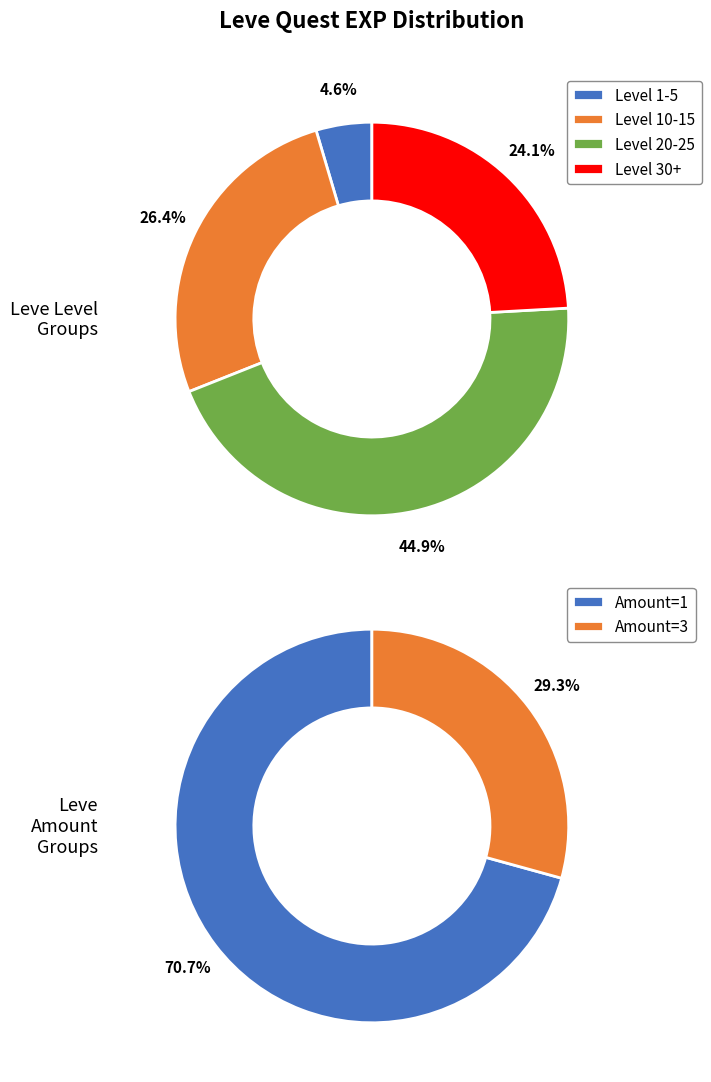

How many slices are in this pie chart?

6